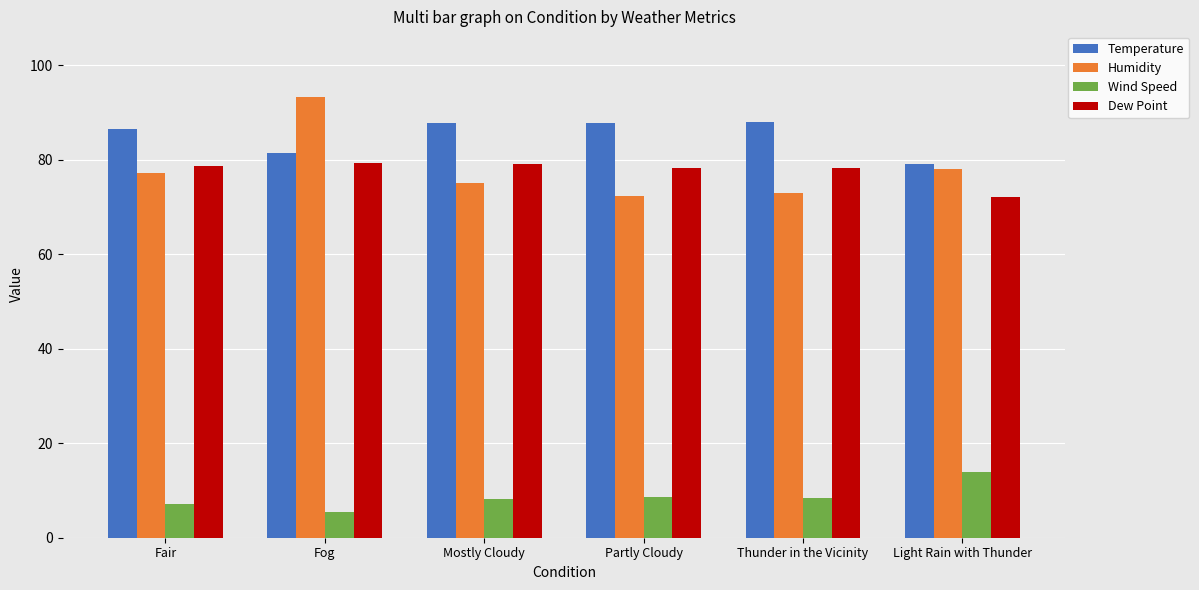

True or false: Dew Point has a value of 78.7 at Fair.

True